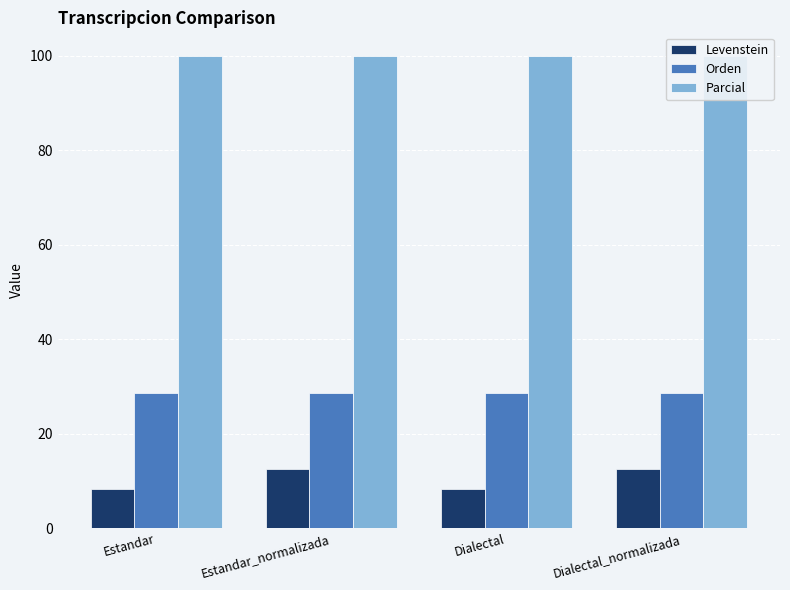

What is the lowest value of the Parcial series?

100.0